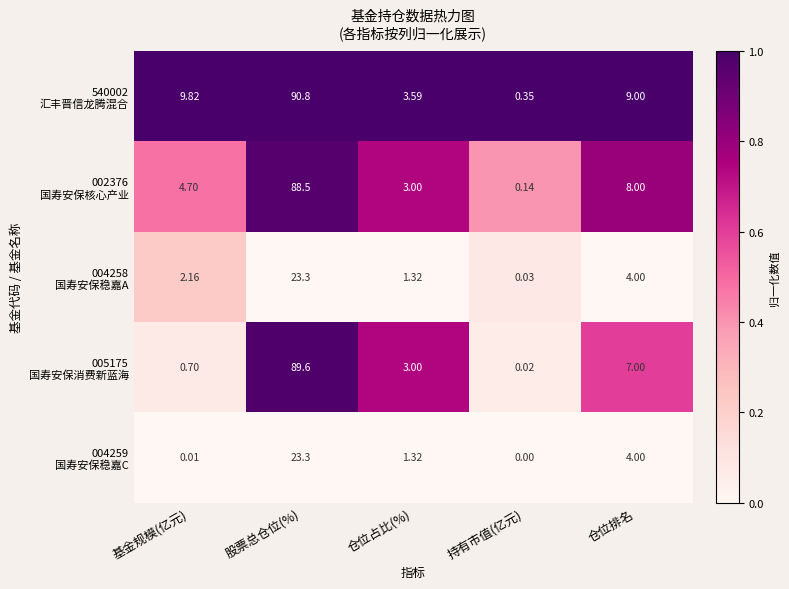

At which category is the sum across all series the highest?

股票总仓位(%)